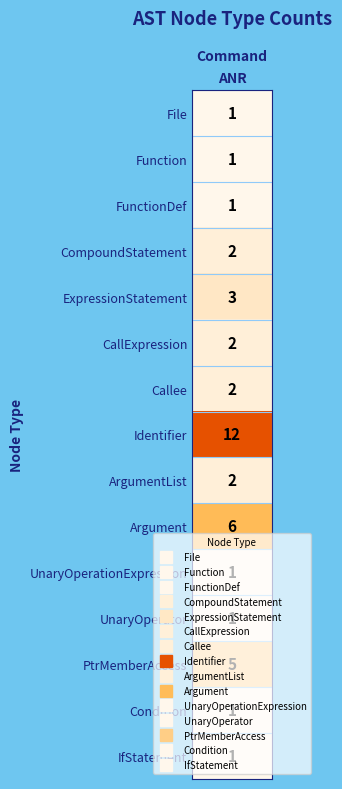

Which has a higher value, 6 or 5?

6